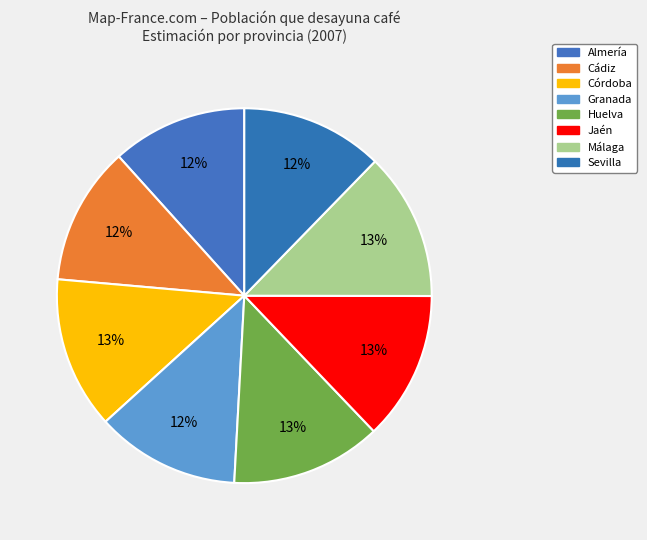

Which category has the smallest portion of the pie?

Almería